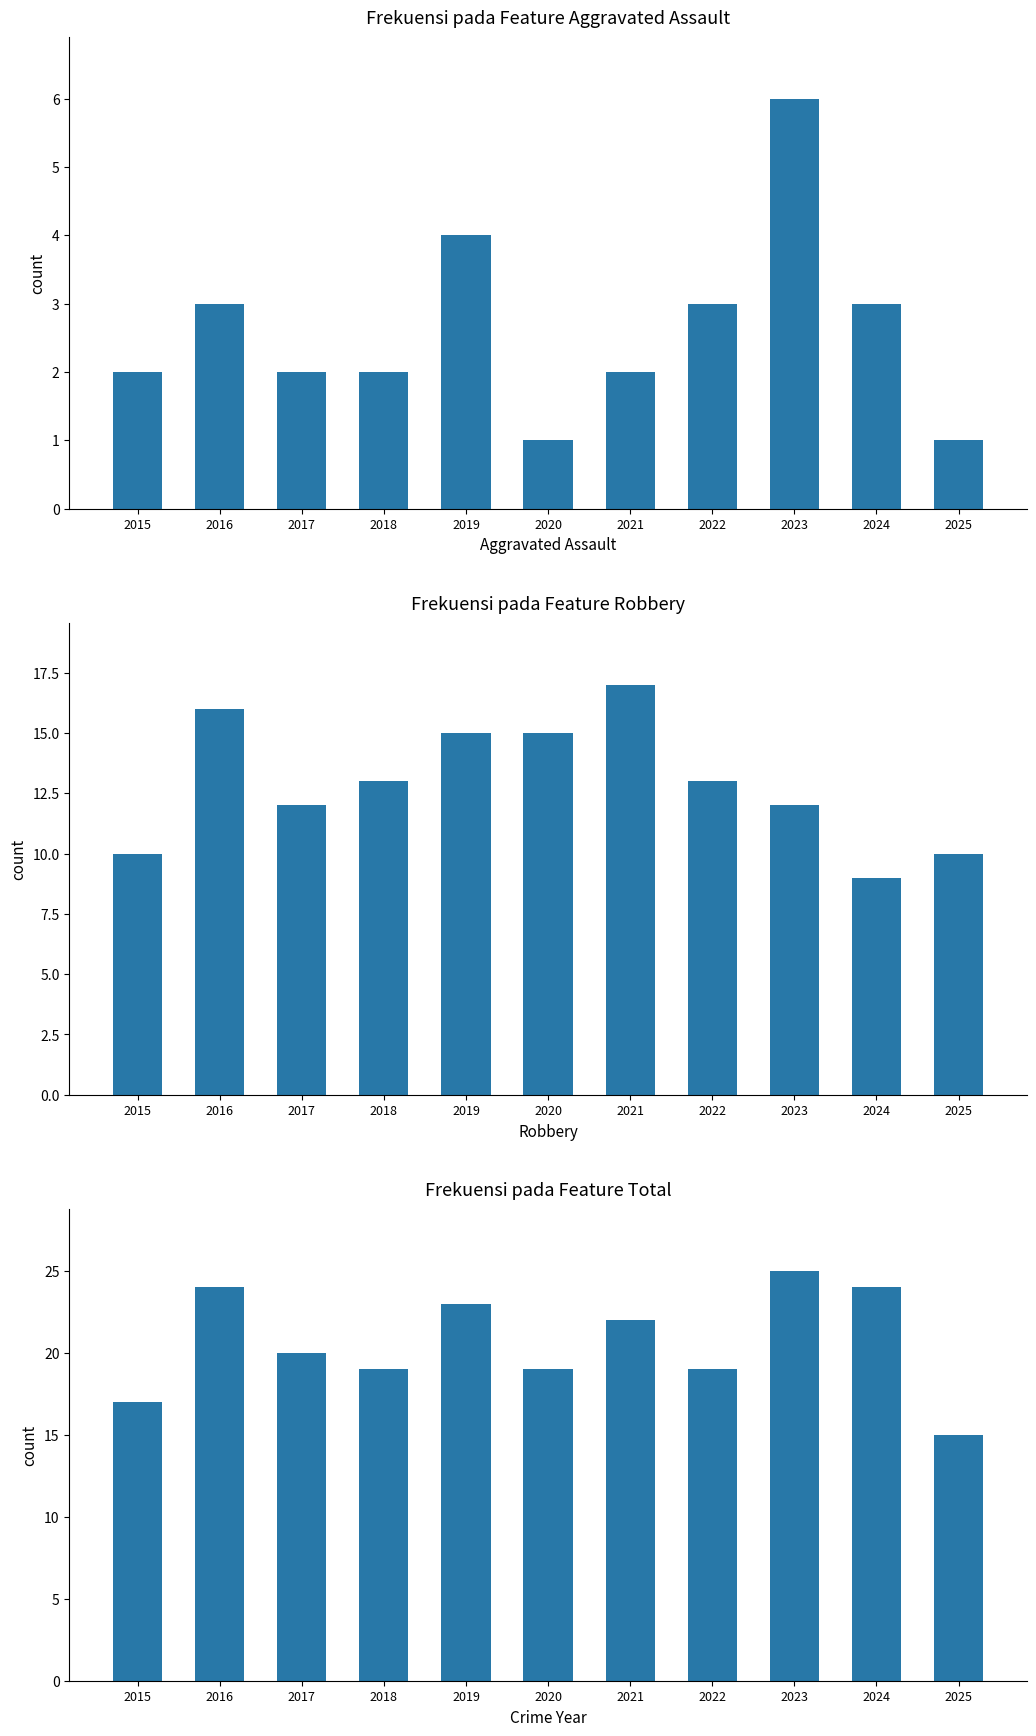

At which category is the sum across all series the highest?

2016